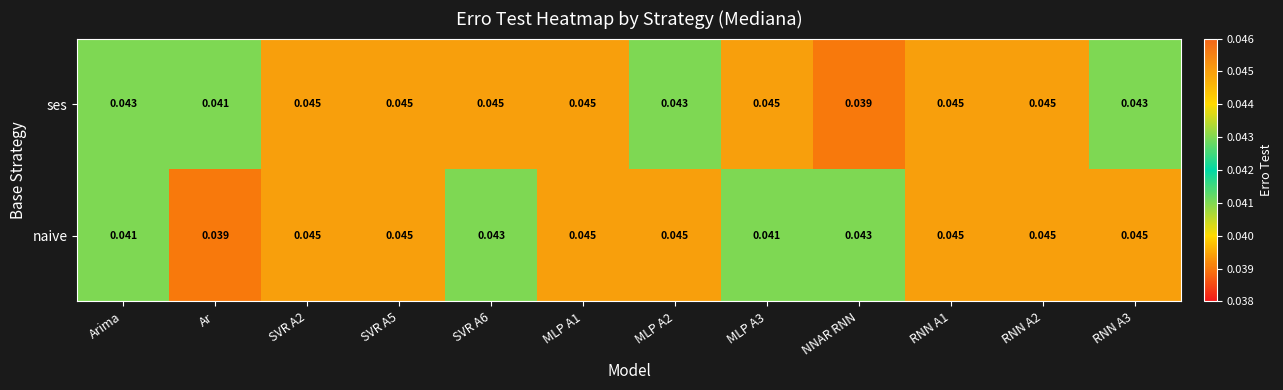

Rank the series by their average value, from lowest to highest.

naive, ses